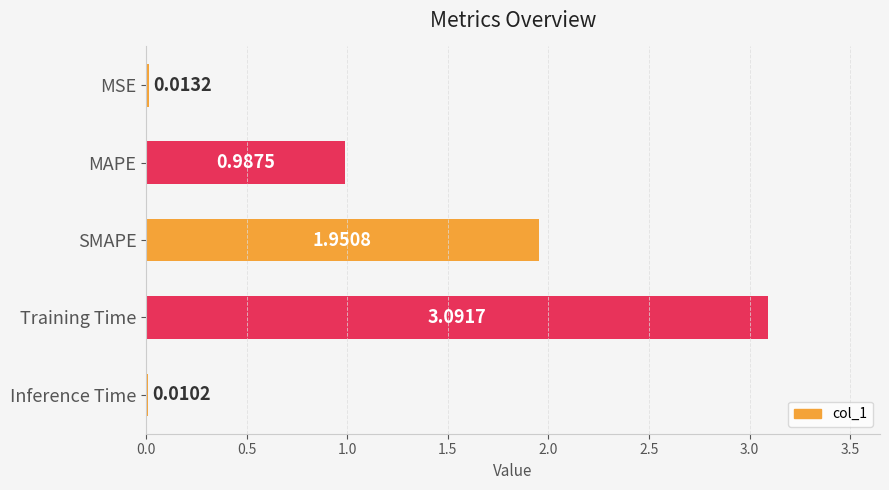

Count the number of data series in this chart.

1